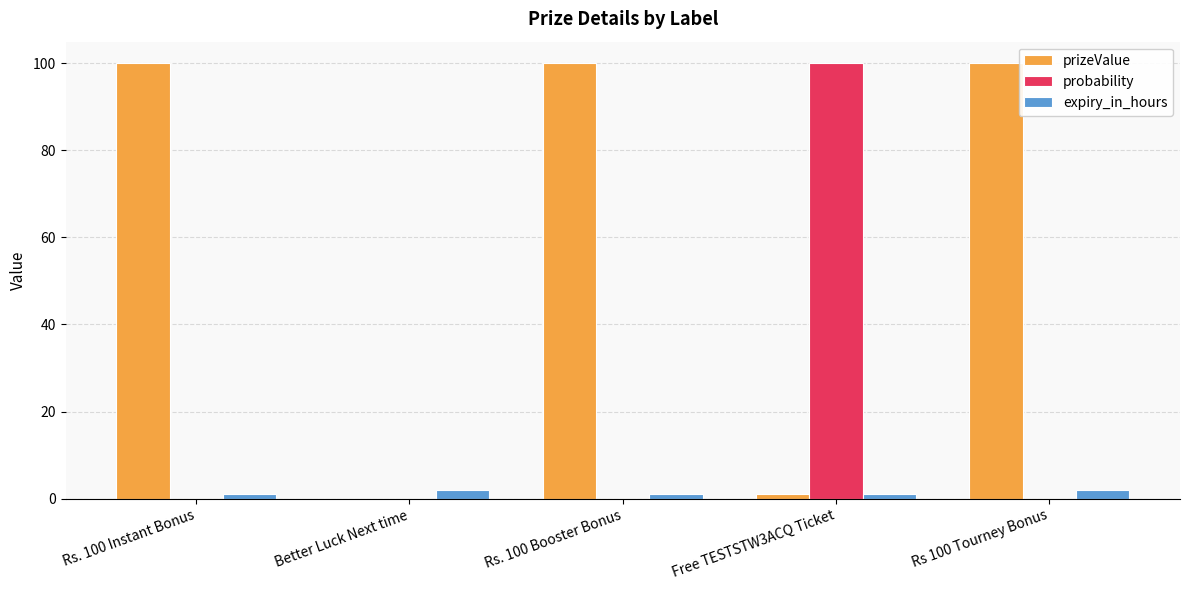

What are all the series names shown in the legend?

prizeValue, probability, expiry_in_hours